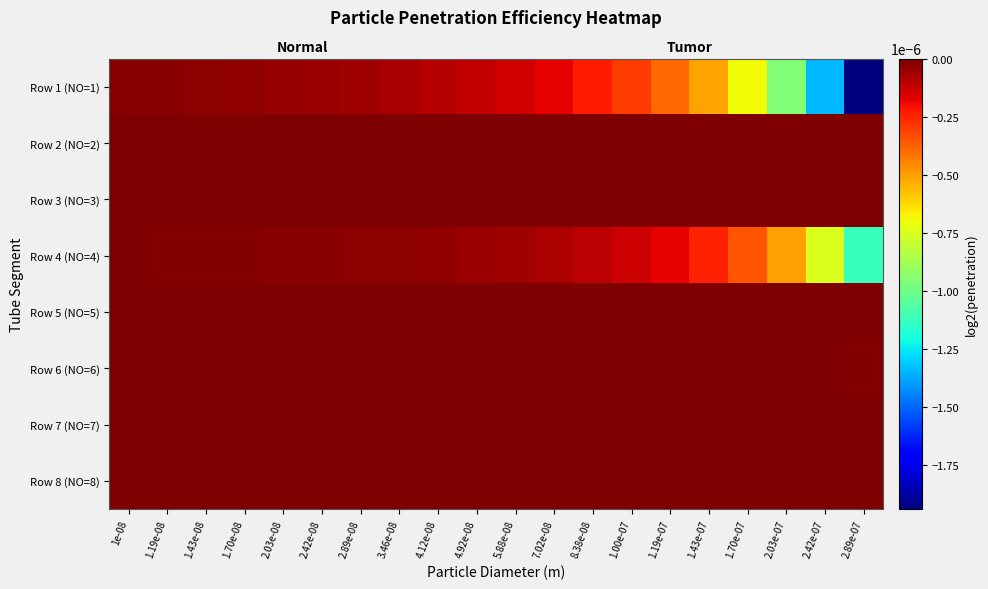

Which category has the lowest value in the Row 8 (NO=8) series?

2.89e-07